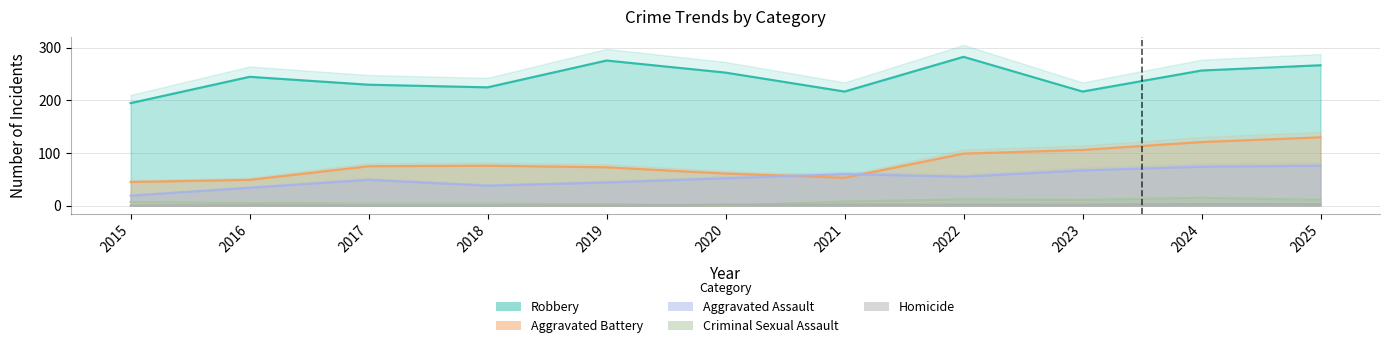

True or false: Robbery has a value of 217 at 2021.

True